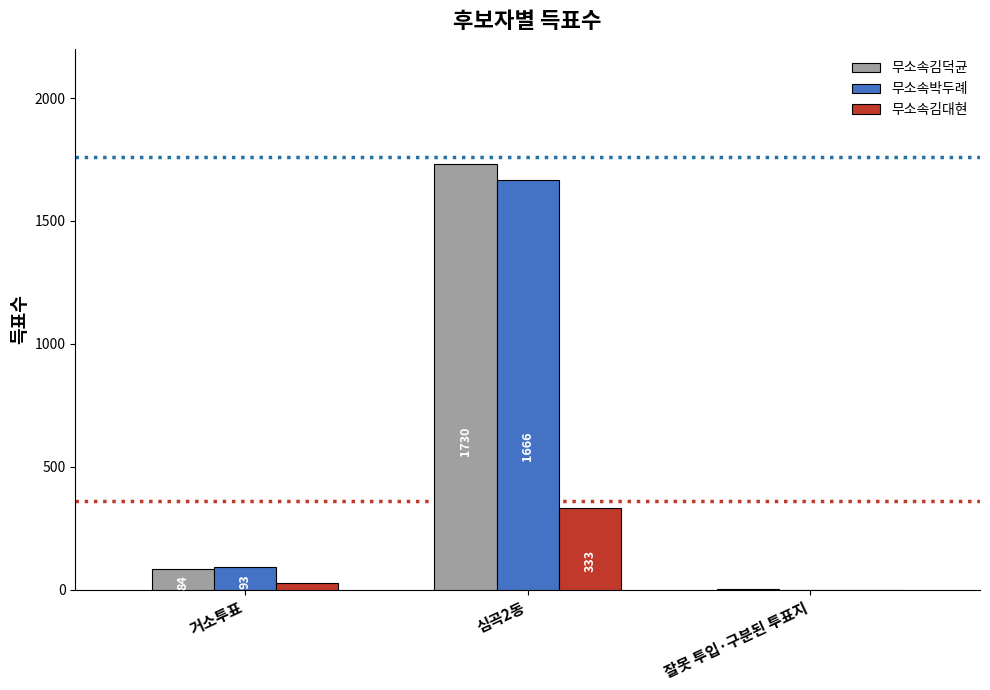

How many series are shown in this chart?

3